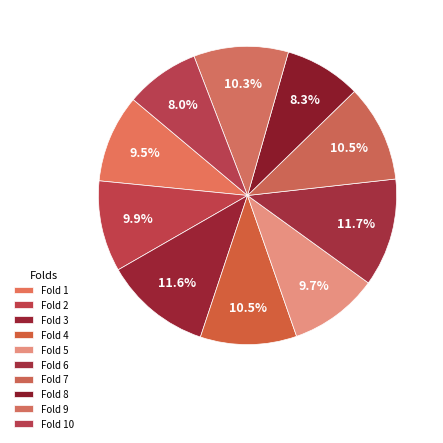

What percentage is the Fold 6 slice, to the nearest percent?

12%